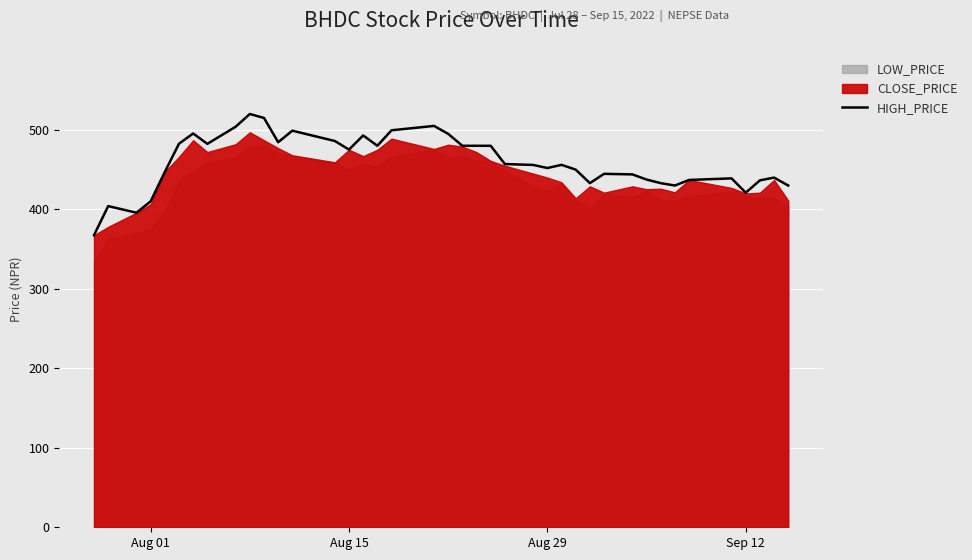

True or false: there are more than 2 points higher than both neighbors.

True